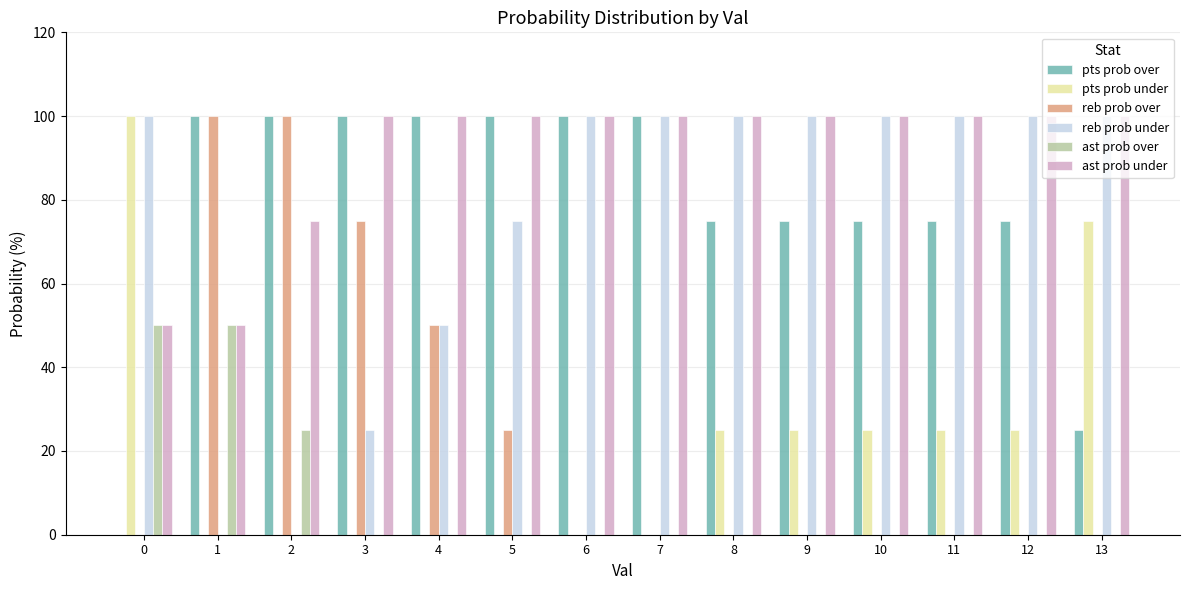

Reading right to left, what are all the values shown in this chart?

pts prob over: 13=25	12=75	11=75	10=75	9=75	8=75	7=100	6=100	5=100	4=100	3=100	2=100	1=100	0=0
pts prob under: 13=75	12=25	11=25	10=25	9=25	8=25	7=0	6=0	5=0	4=0	3=0	2=0	1=0	0=100
reb prob over: 13=0	12=0	11=0	10=0	9=0	8=0	7=0	6=0	5=25	4=50	3=75	2=100	1=100	0=0
reb prob under: 13=100	12=100	11=100	10=100	9=100	8=100	7=100	6=100	5=75	4=50	3=25	2=0	1=0	0=100
ast prob over: 13=0	12=0	11=0	10=0	9=0	8=0	7=0	6=0	5=0	4=0	3=0	2=25	1=50	0=50
ast prob under: 13=100	12=100	11=100	10=100	9=100	8=100	7=100	6=100	5=100	4=100	3=100	2=75	1=50	0=50